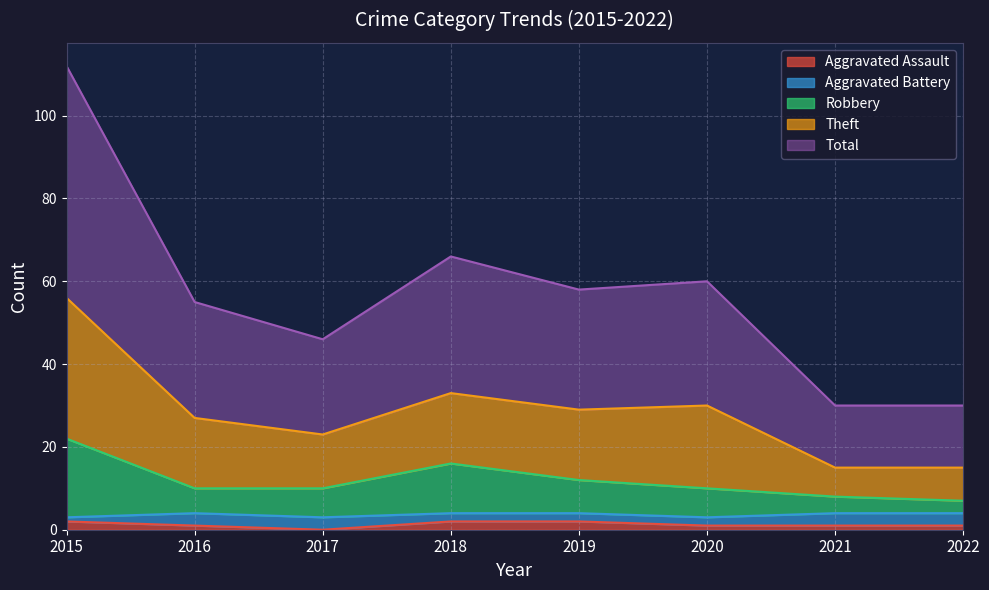

At which label does Aggravated Assault reach its peak?

2015